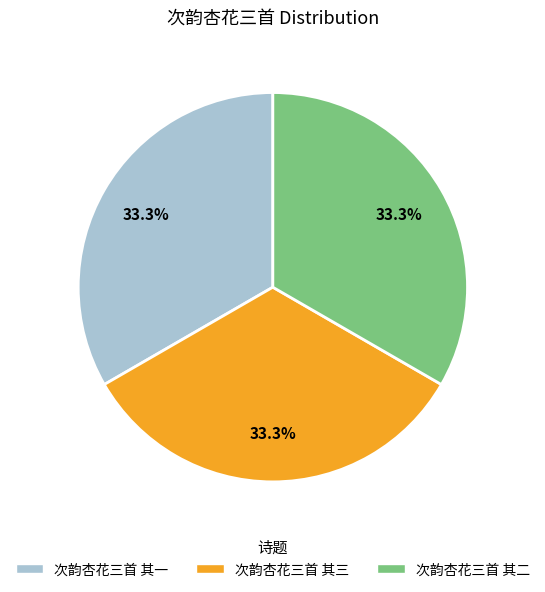

True or false: 次韵杏花三首 其一 accounts for 33% of the total.

True